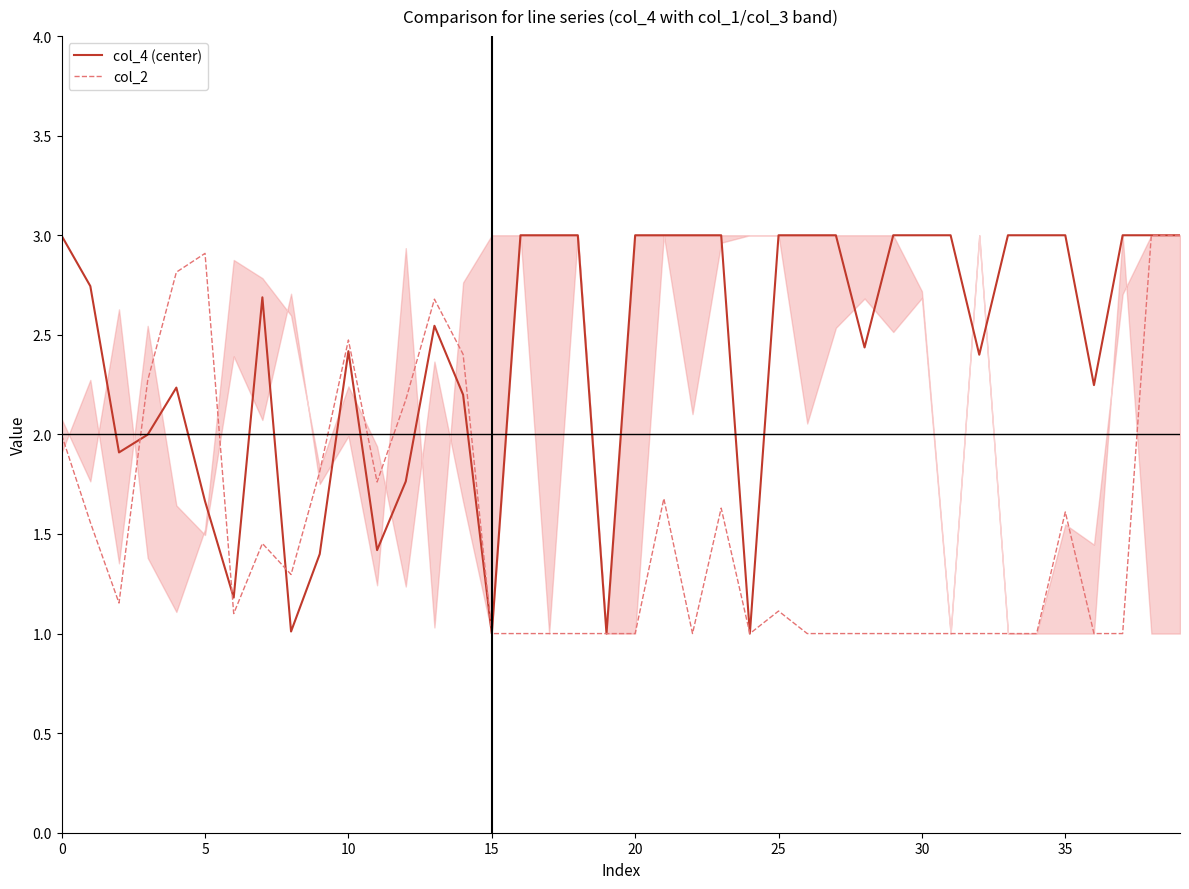

Which series has the largest total across all categories?

col_4 (center)